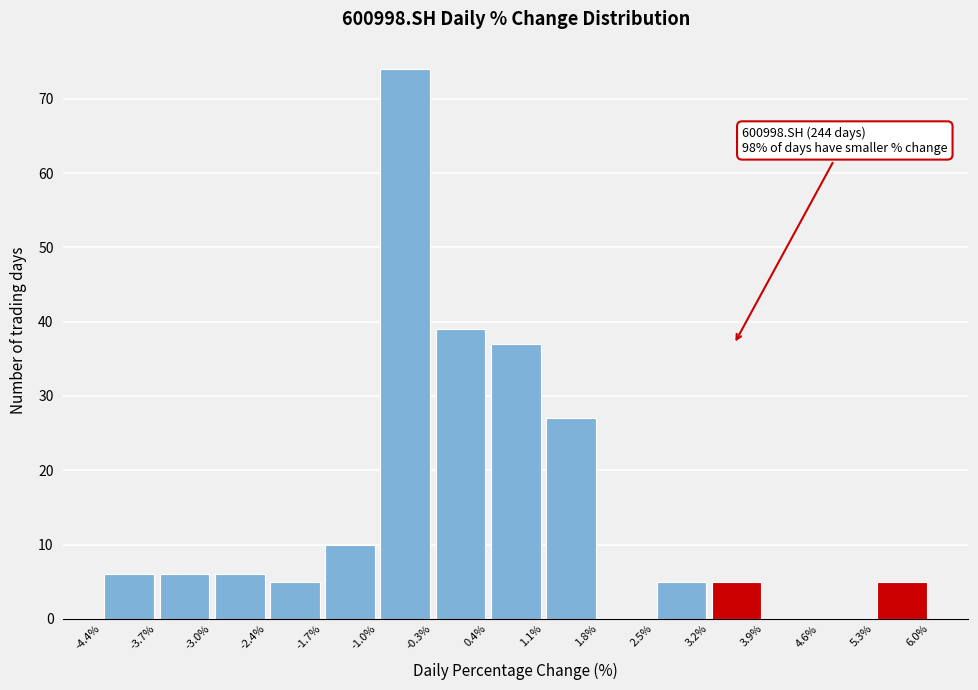

Over which range of the x-axis is the bar tallest?

-1.0% to -0.3%